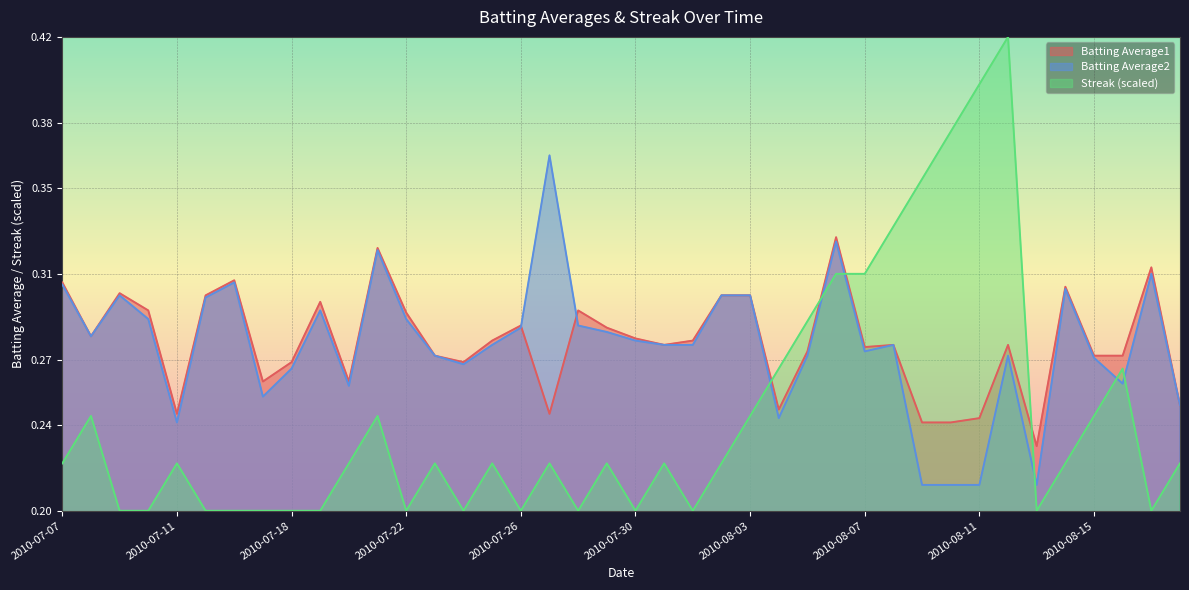

At 2010-08-14, list the series in order from largest to smallest.

Batting Average1, Batting Average2, Streak